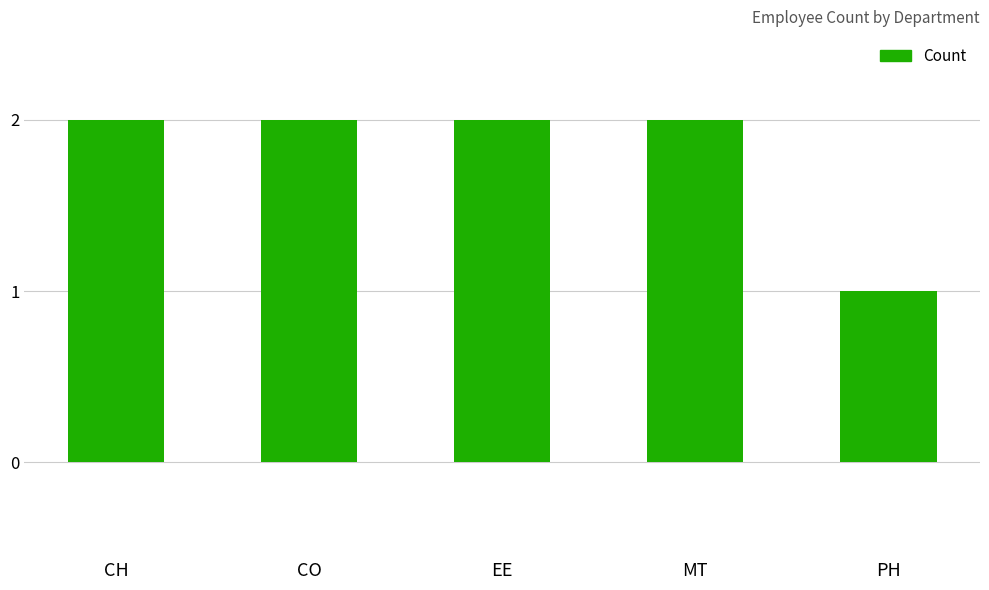

What is the difference between the values at PH and EE?

1